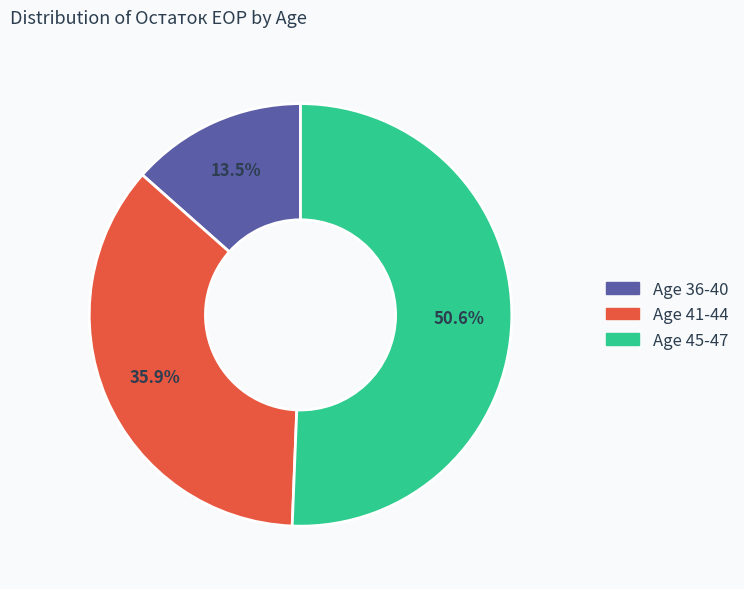

Does any single category account for the majority?

Yes